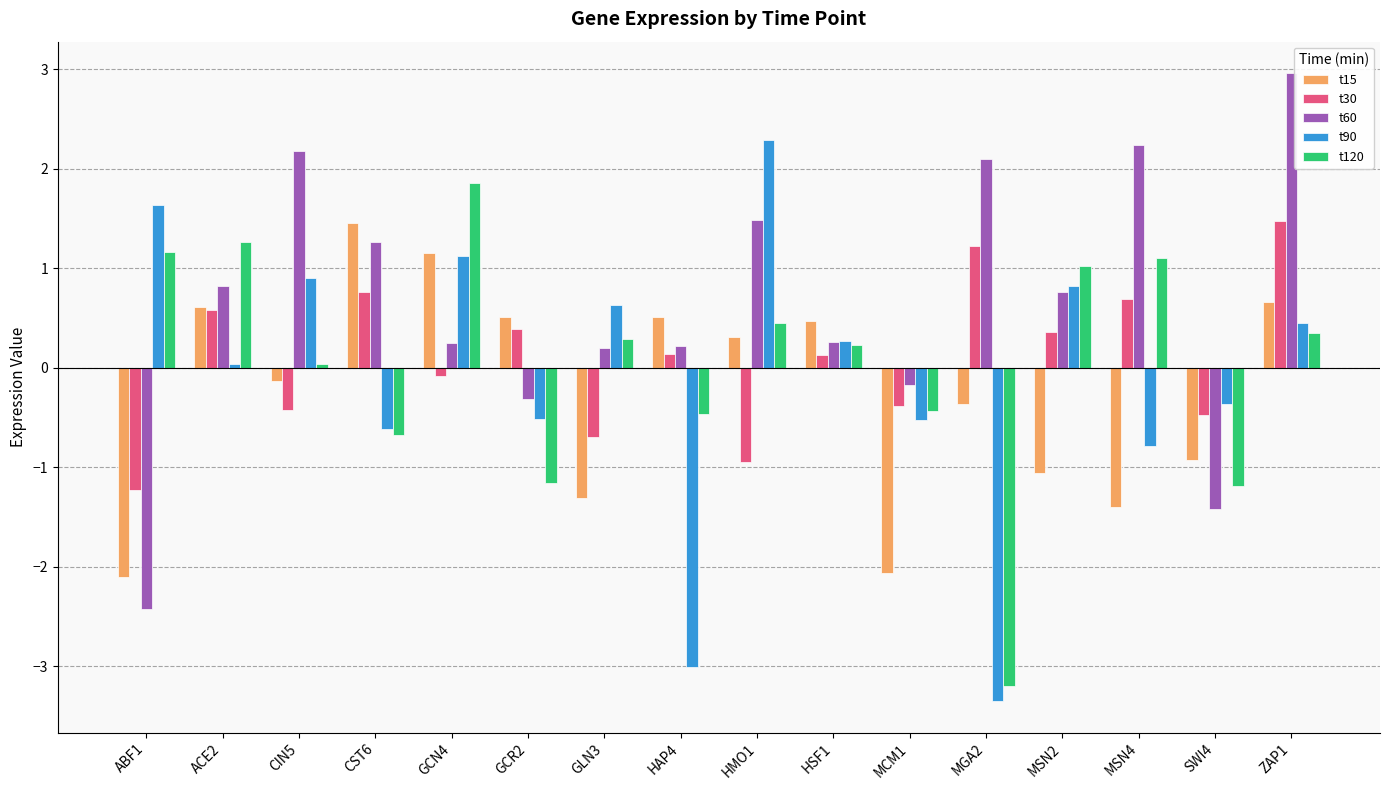

At which label does t90 reach its peak?

HMO1